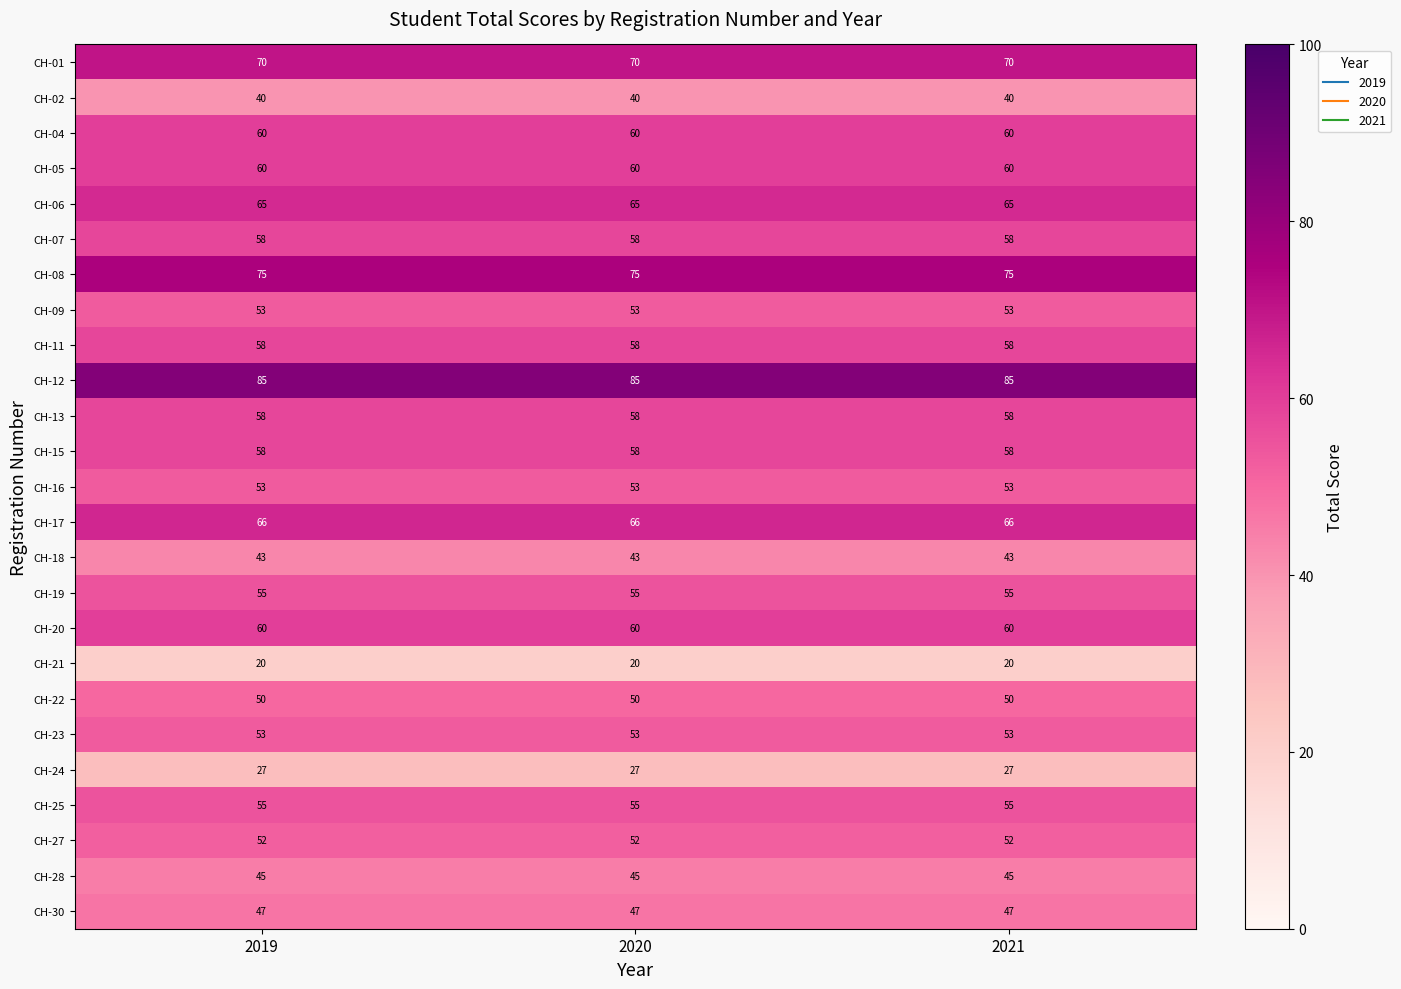

What is the average value of the CH-06 series?

65